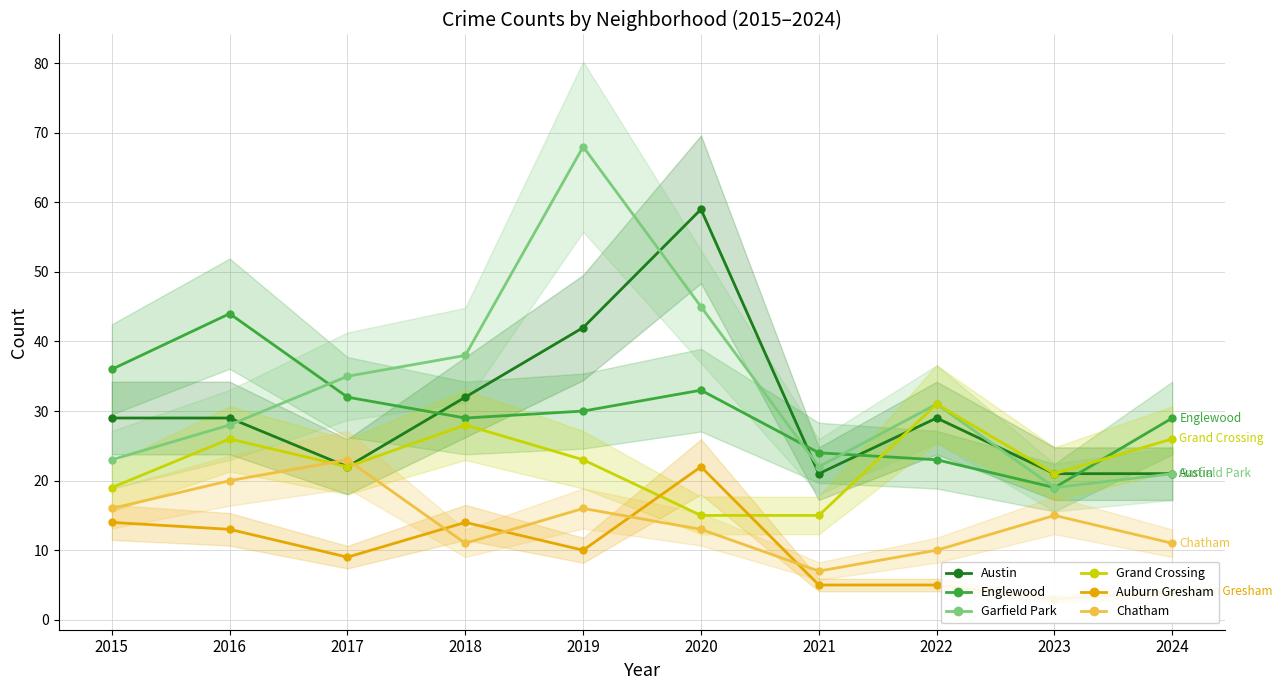

The Austin series shows 18 at 2022. True or false?

False